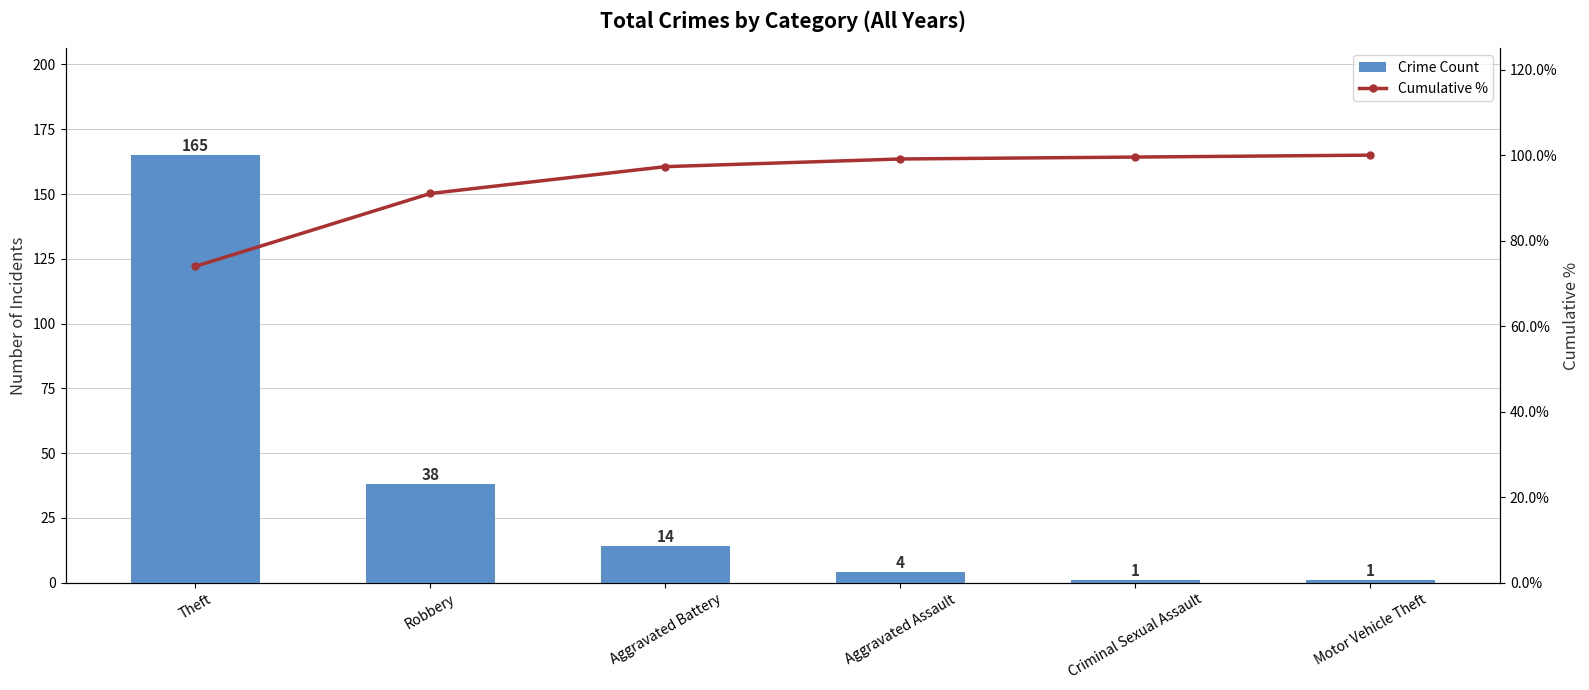

What are all the series names shown in the legend?

Crime Count, Cumulative %